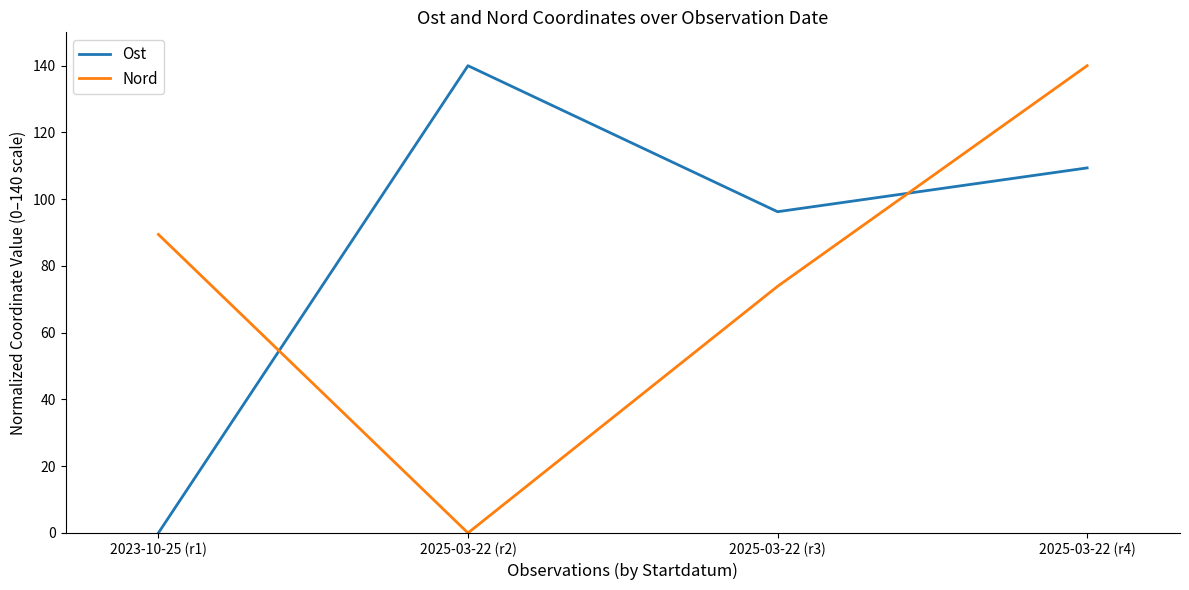

What is the spread (max minus min) of values at 2023-10-25 (r1)?

89.4